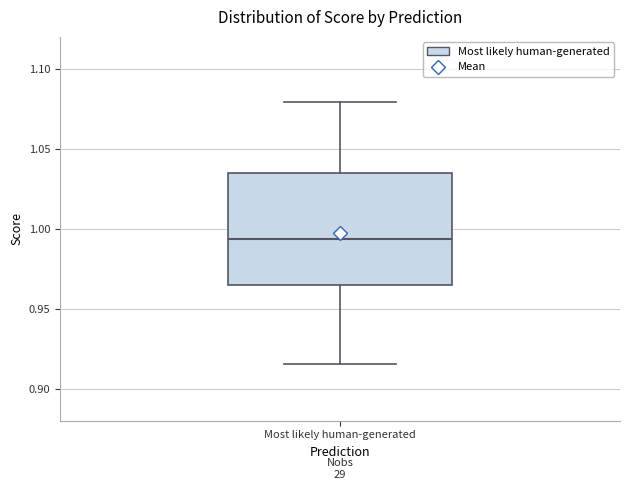

Read this box plot against the y-axis: the position of the median line, the range covered by the box, and the ends of both whiskers. The values are not printed on the chart, so give them approximately, as read against the axis.

median 0.995, box 0.965 to 1.035, whiskers 0.915 to 1.080